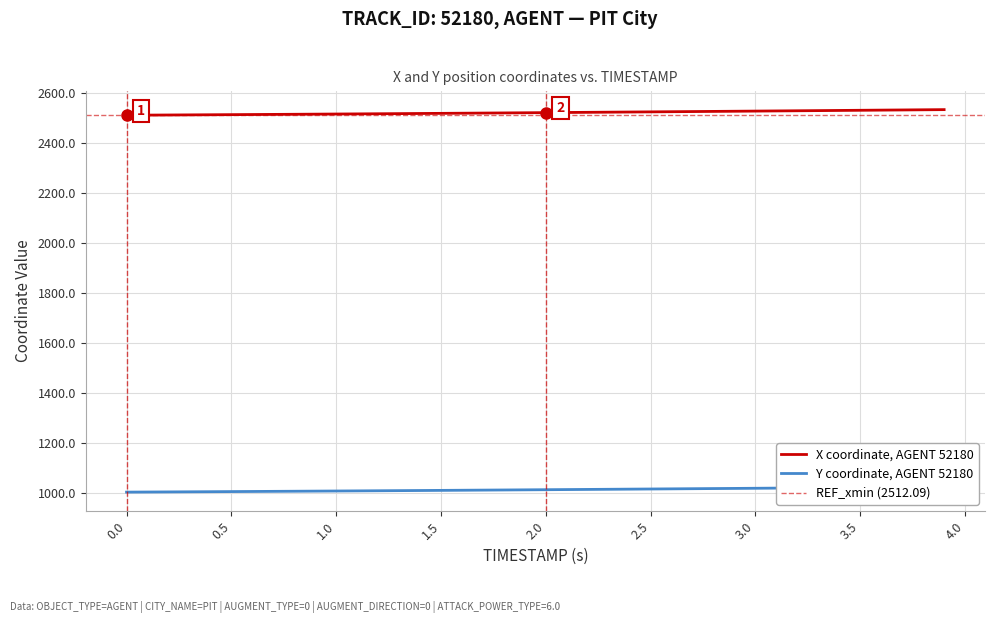

Does the chart display data point markers on the line(s)?

No